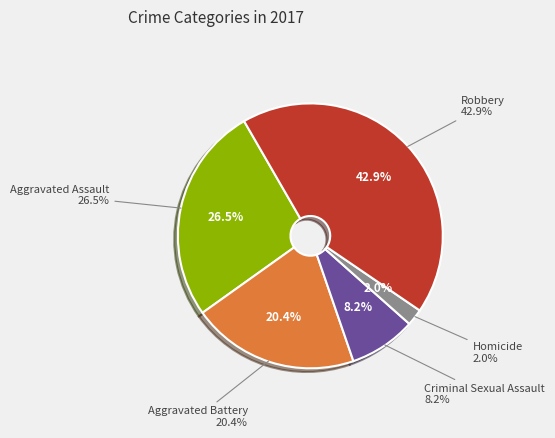

How much of the chart is everything except Criminal Sexual Assault?

91.8%